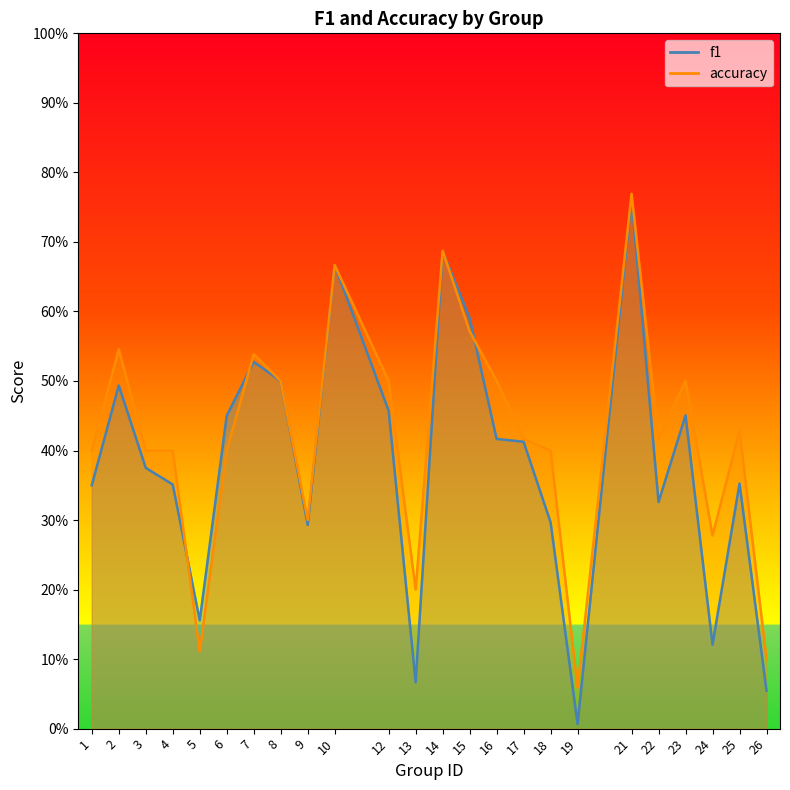

Reading left to right, what are all the values shown in this chart?

f1: 0.3	0.5	0.4	0.4	0.2	0.5	0.5	0.5	0.3	0.7	0.5	0.1	0.7	0.6	0.4	0.4	0.3	0.0	0.8	0.3	0.5	0.1	0.4	0.1
accuracy: 0.4	0.5	0.4	0.4	0.1	0.4	0.5	0.5	0.3	0.7	0.5	0.2	0.7	0.6	0.5	0.4	0.4	0.1	0.8	0.4	0.5	0.3	0.4	0.1